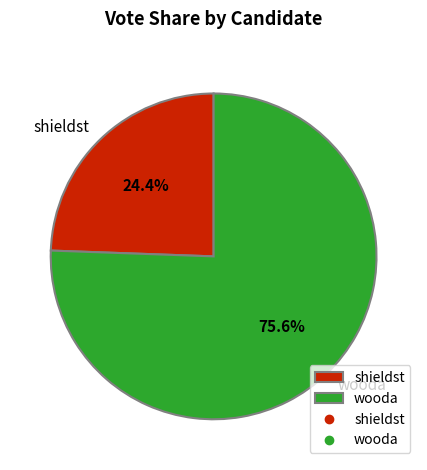

How many slices are in this pie chart?

2